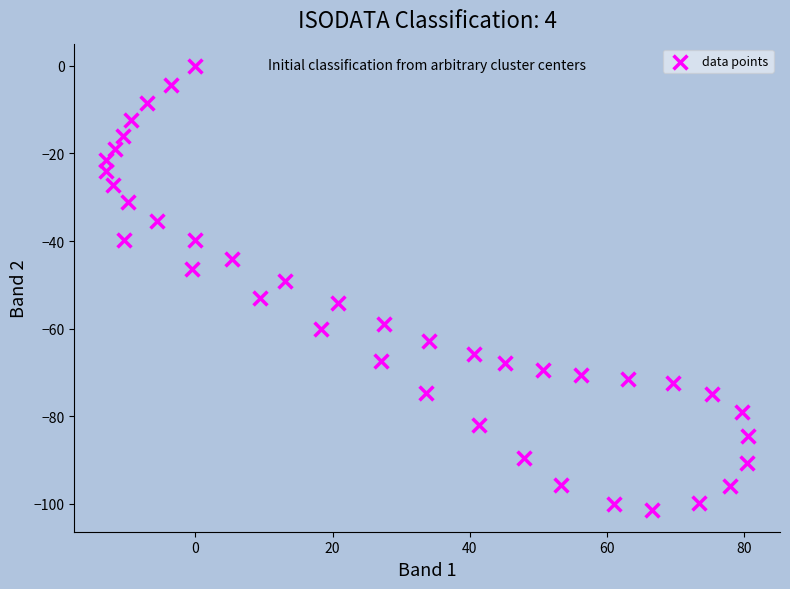

What is the range of X values (max minus min)?

93.6